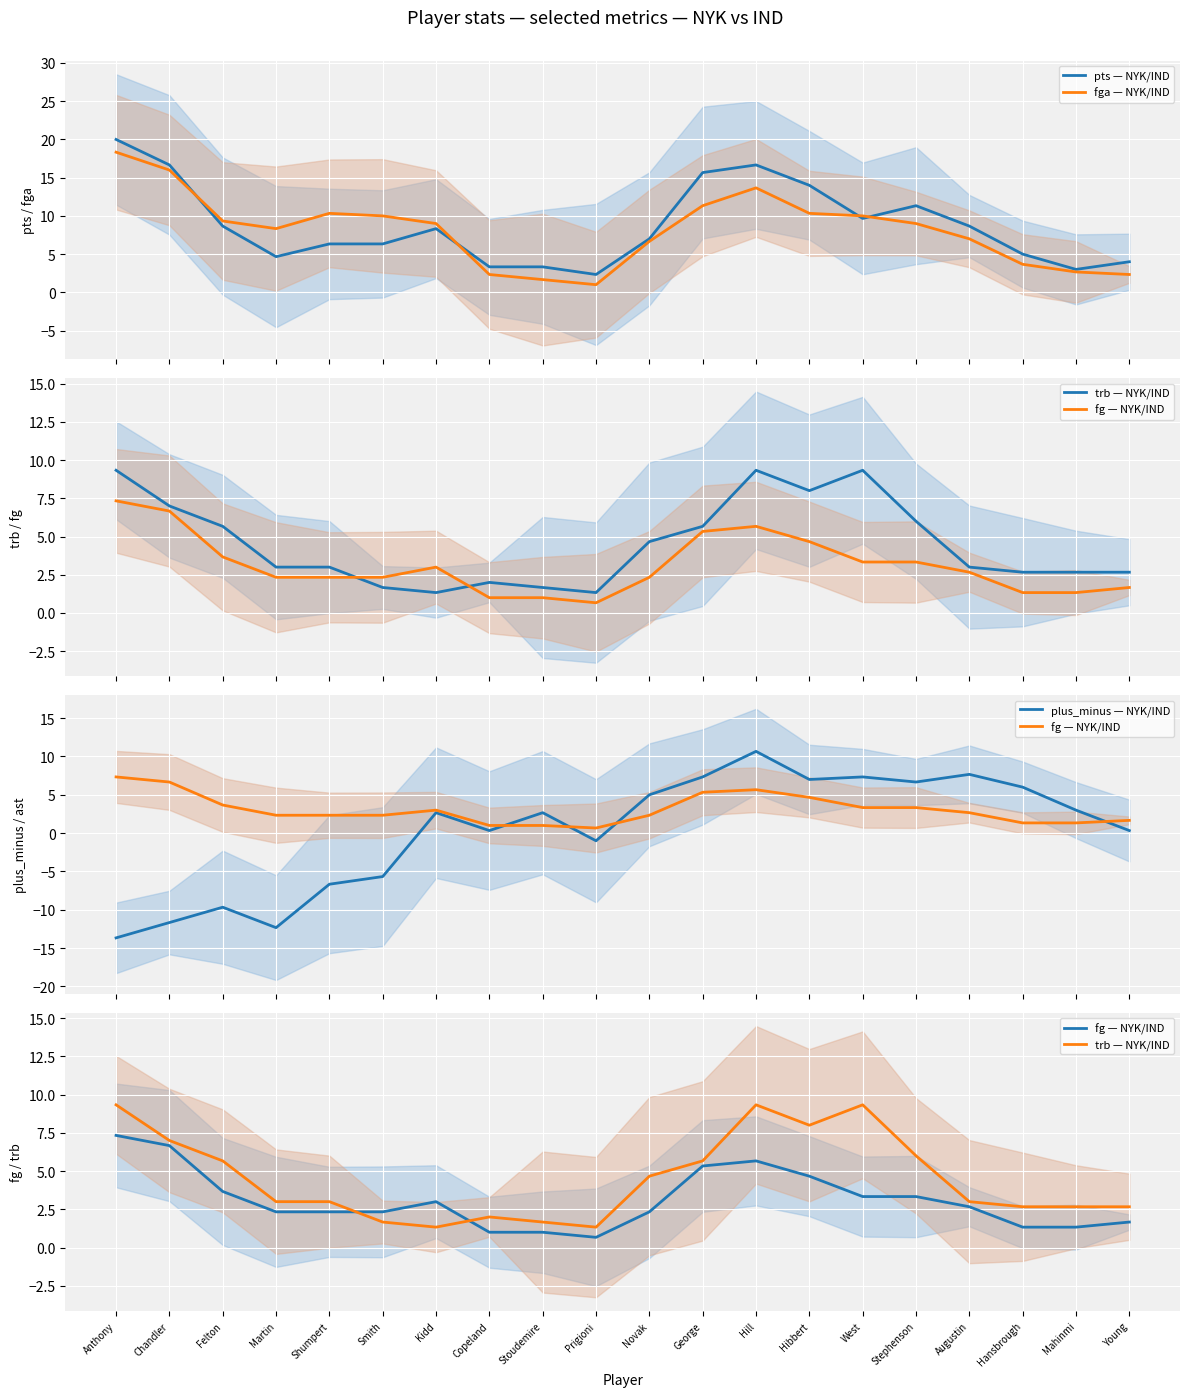

Which series ends up on top after the final intersection of fg — NYK/IND and plus_minus — NYK/IND?

fg — NYK/IND